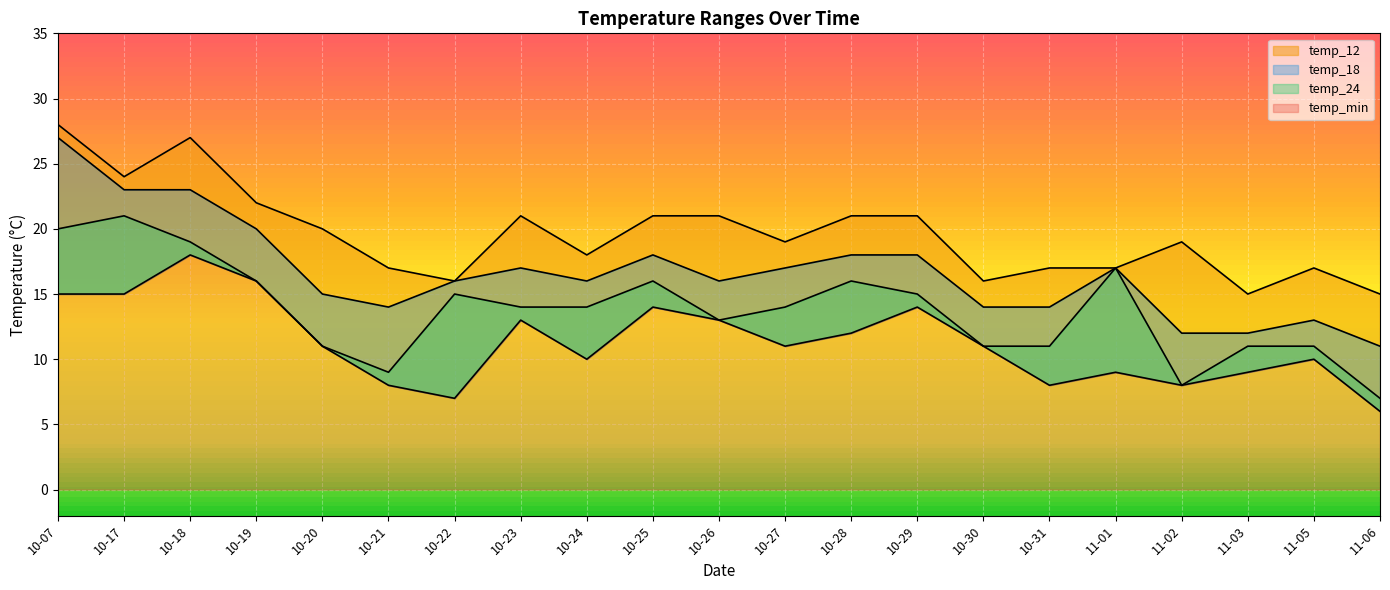

What are all the series names shown in the legend?

temp_min, temp_12, temp_18, temp_24